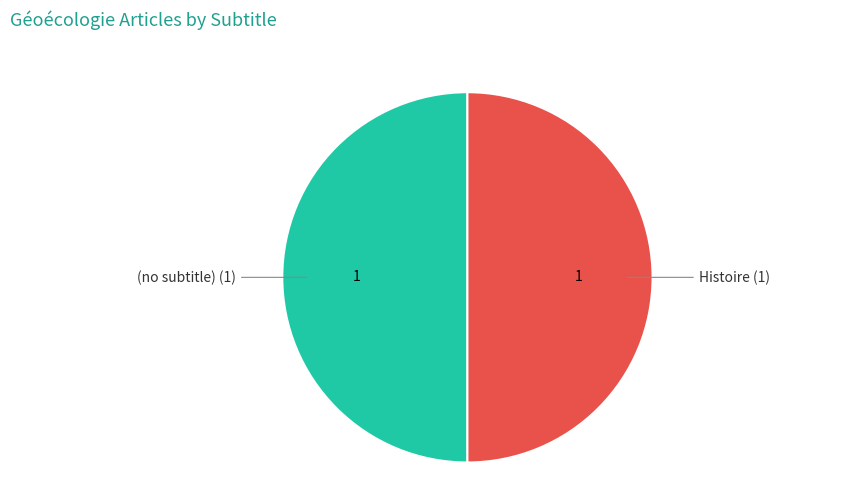

What is the ratio of the value at (no subtitle) to the value at Histoire?

1.0